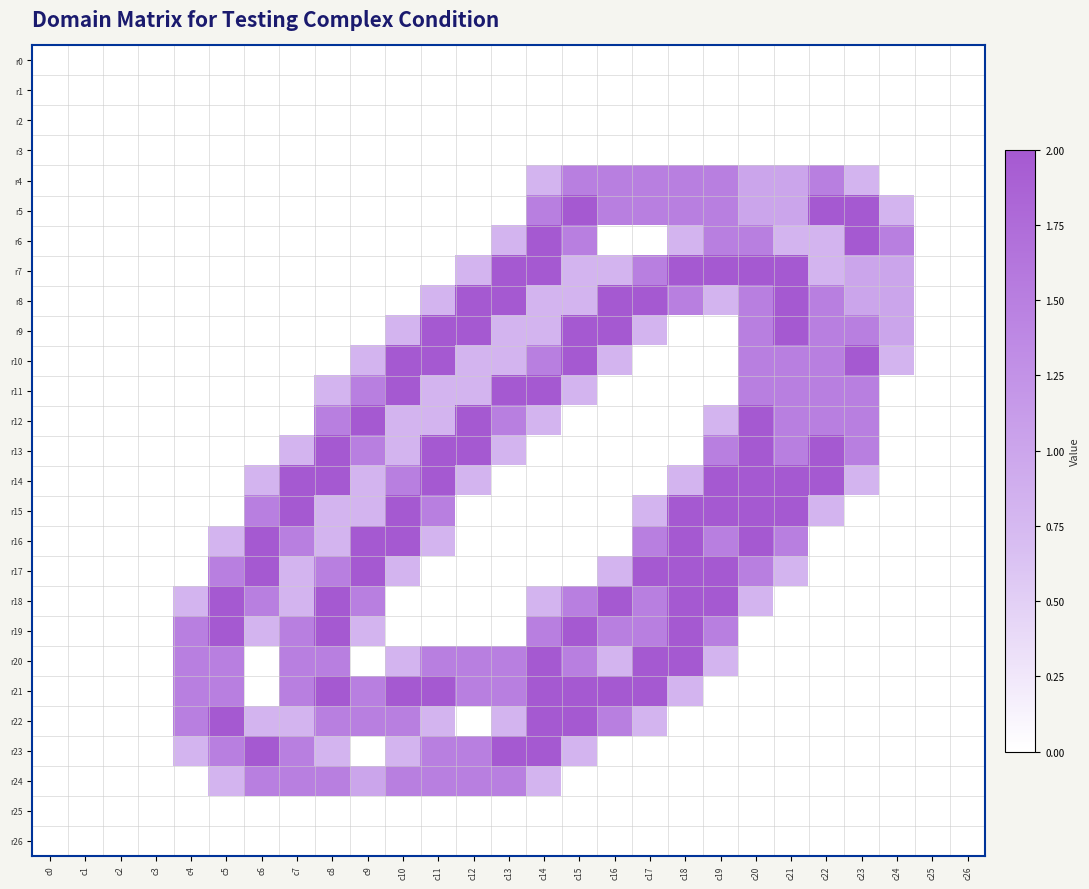

What is the difference between the highest and lowest values at c17?

2.0